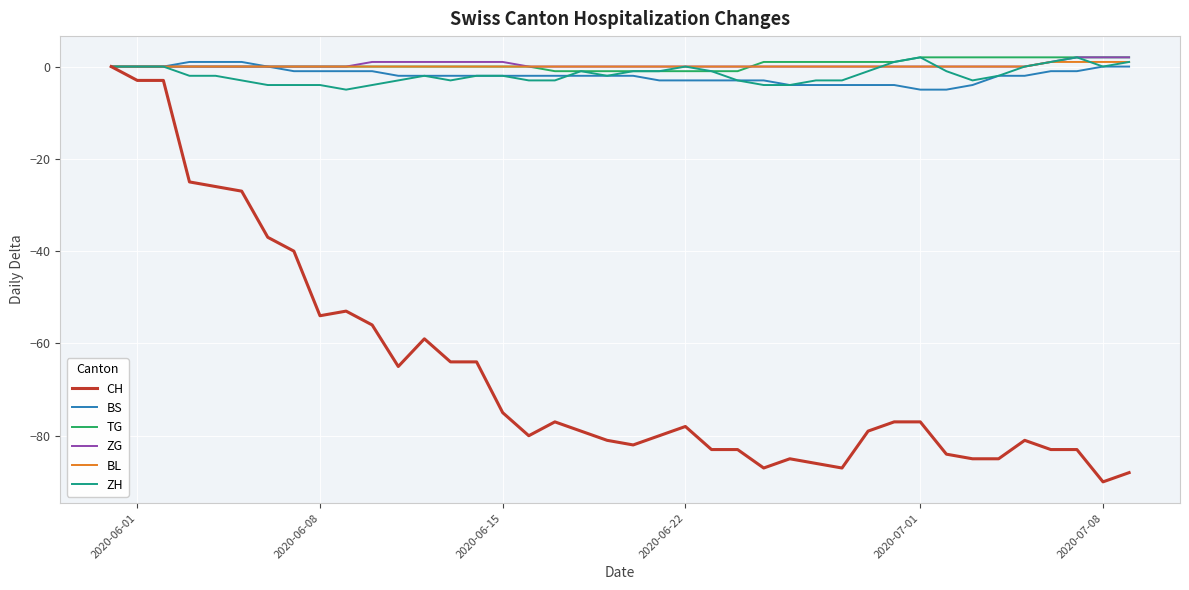

What is the lowest value of the ZH series?

-5